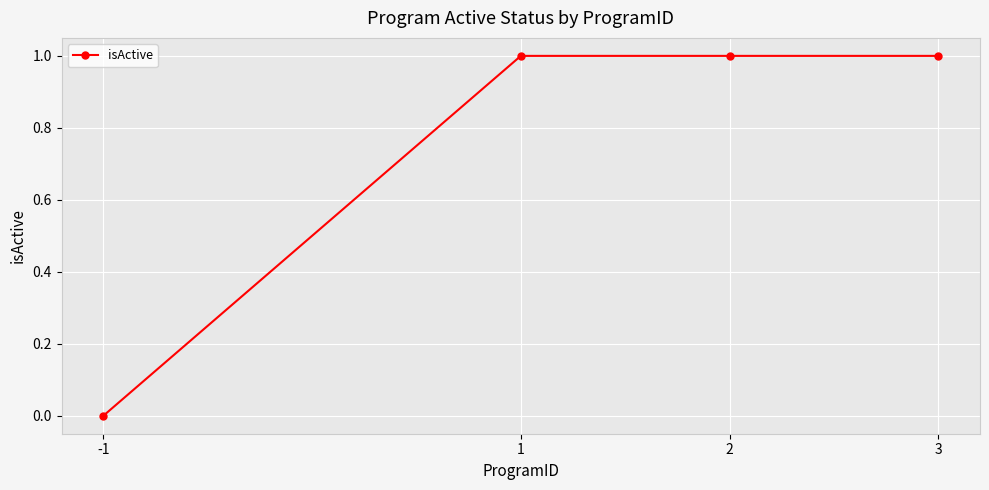

What is the value of the 2nd point from the left?

1